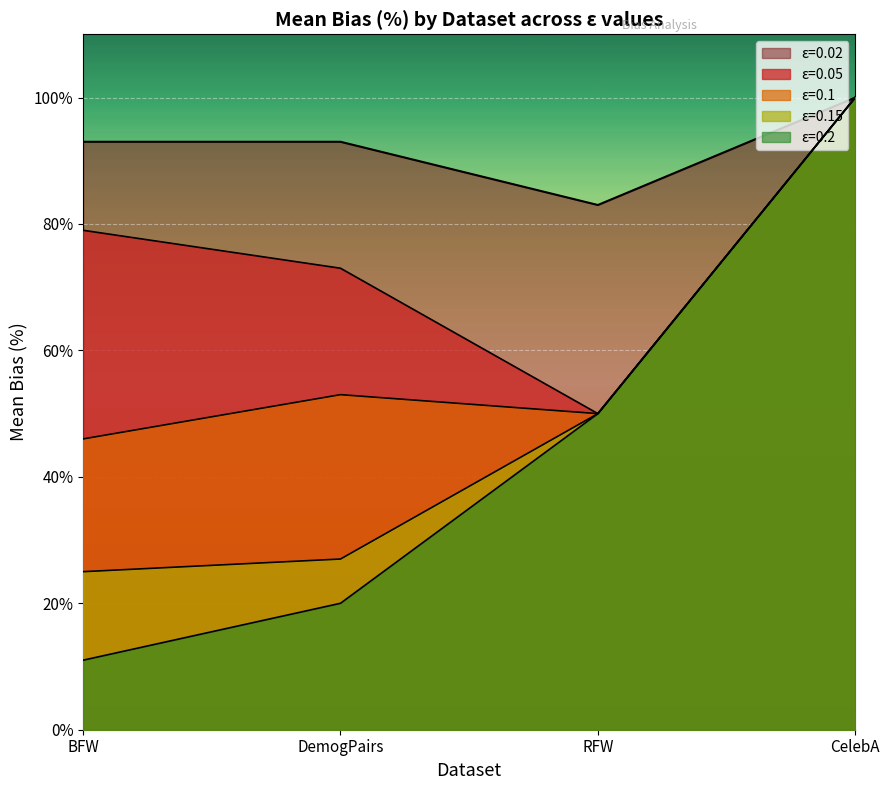

How many lines are shown in the chart?

5